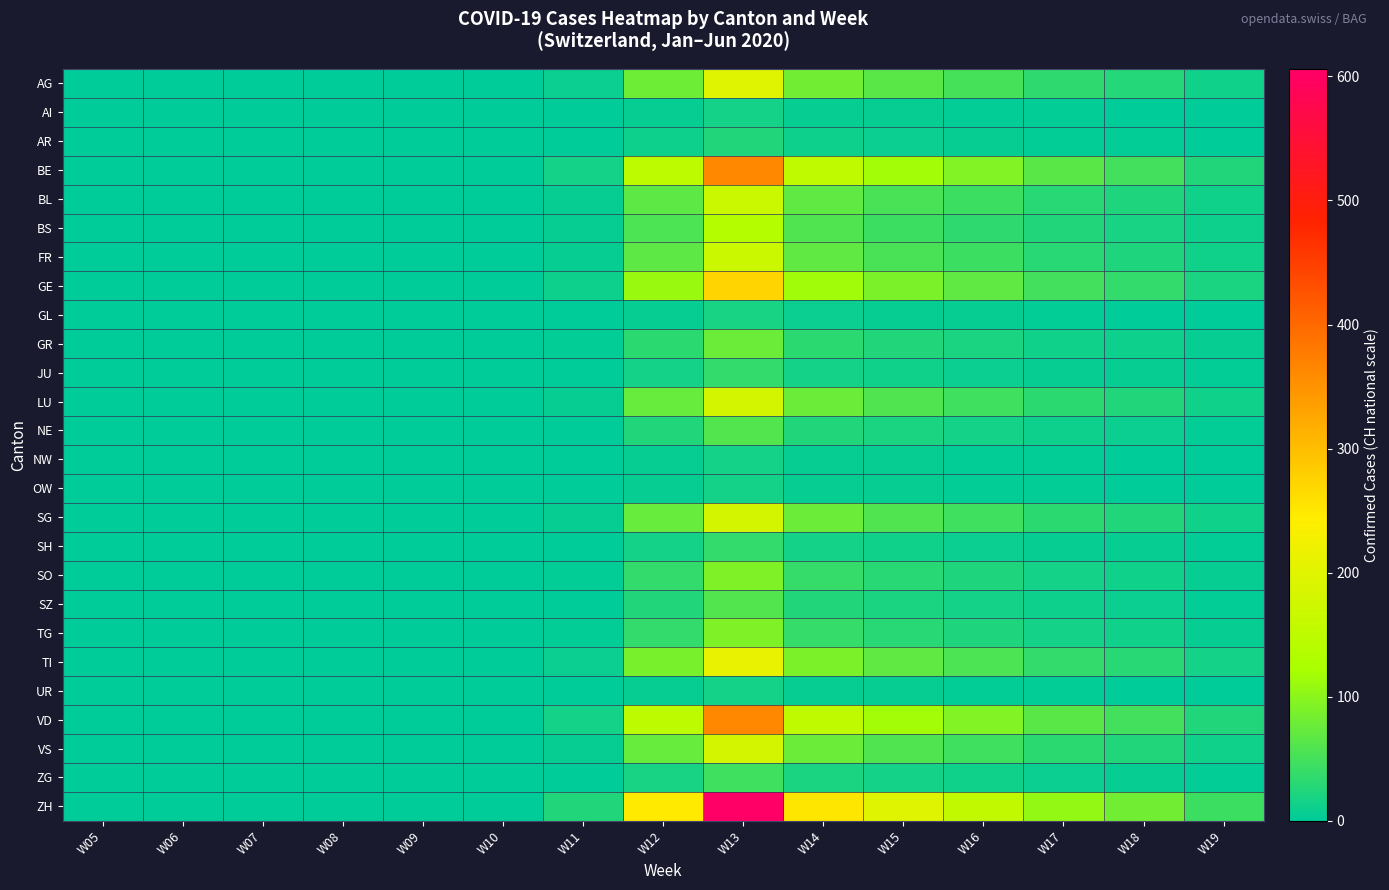

Which series has the widest spread of values?

ZH